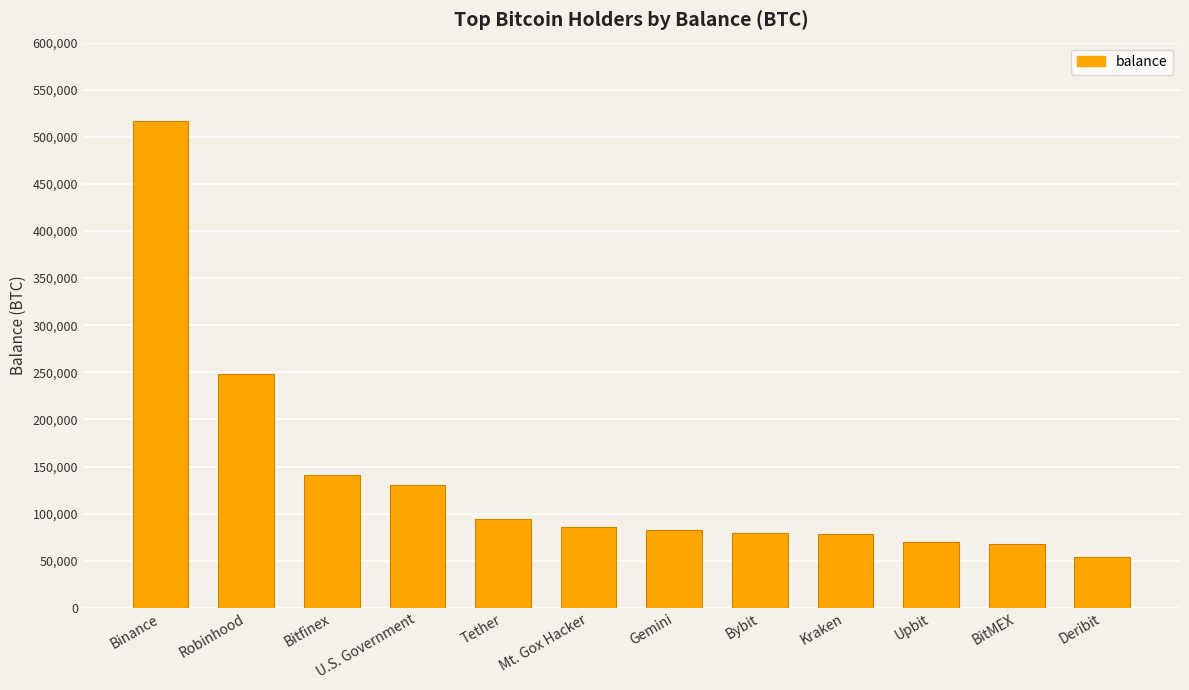

What is the difference between the maximum and second lowest values?

448727.0